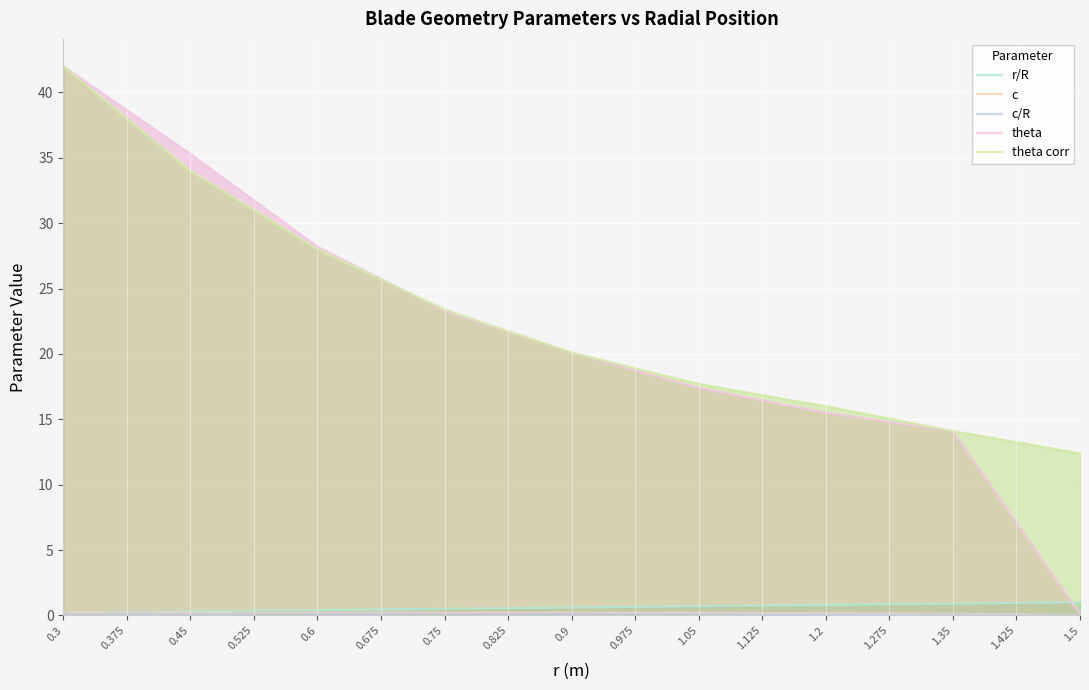

What is the sum of all theta corr values?

388.2